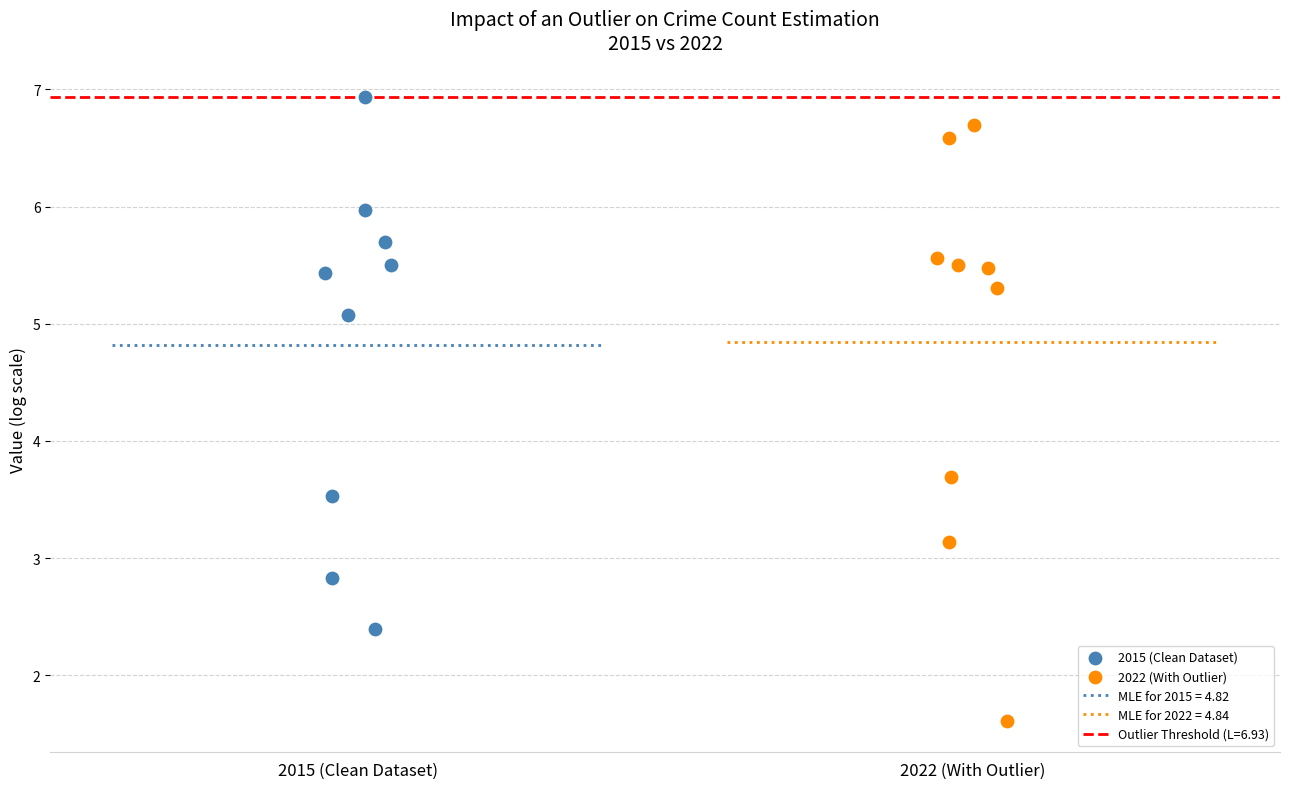

Which series has the widest spread of Y values?

2022 (With Outlier)